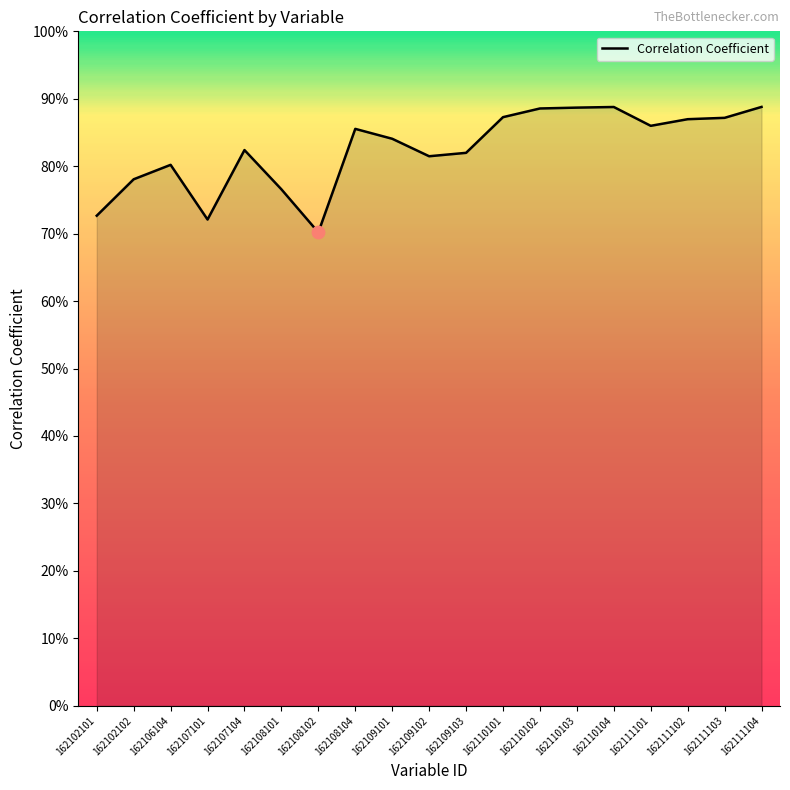

Is this an area chart (filled region under the line)?

Yes